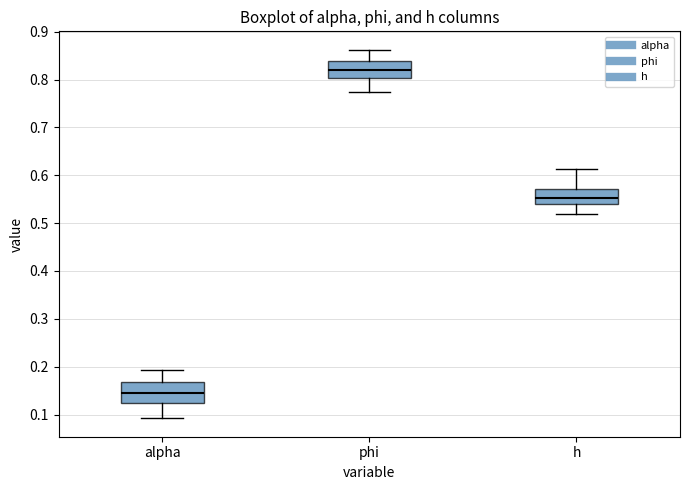

Which box's median line is the highest?

phi